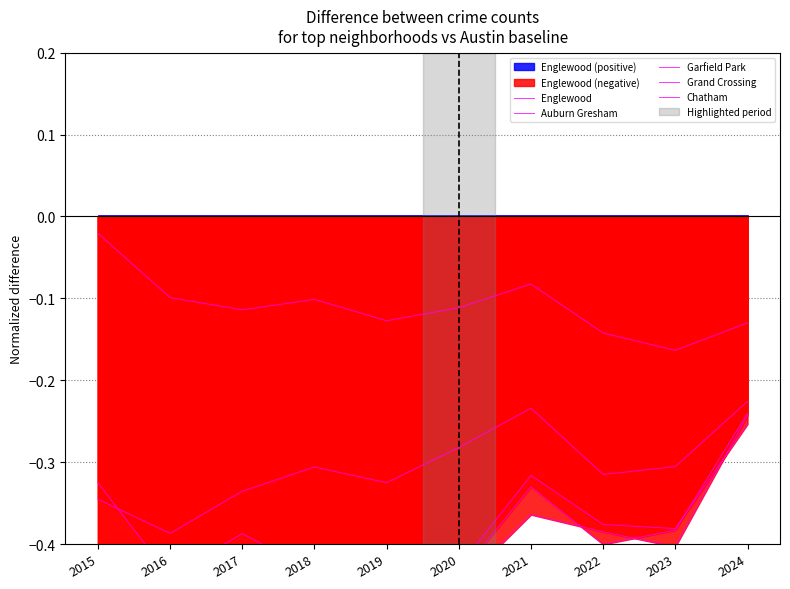

Rank the series at 2016 from lowest to highest value.

Chatham, Grand Crossing, Auburn Gresham, Garfield Park, Englewood